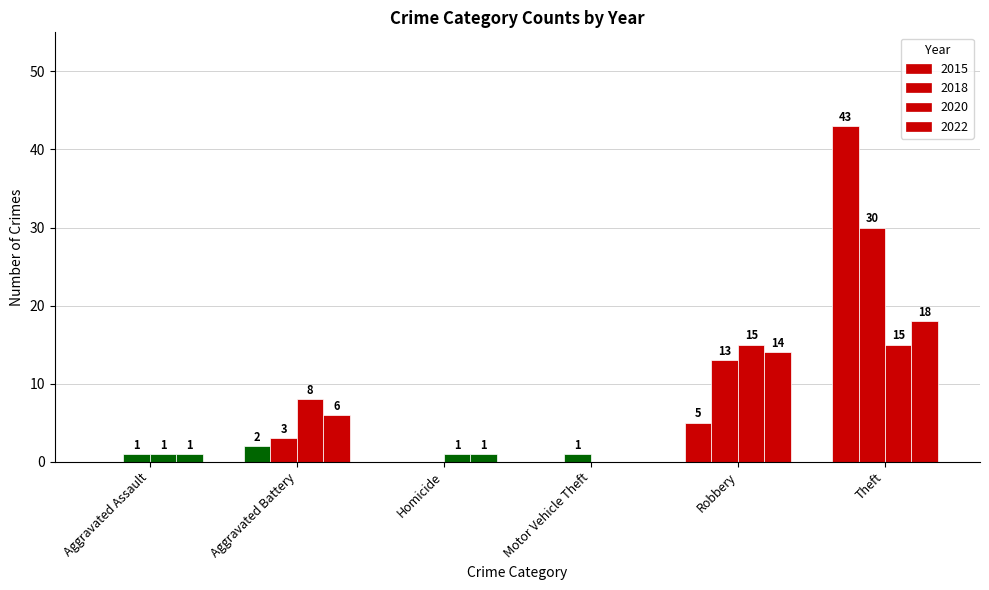

Are the bars grouped side by side (vs. stacked)?

Yes